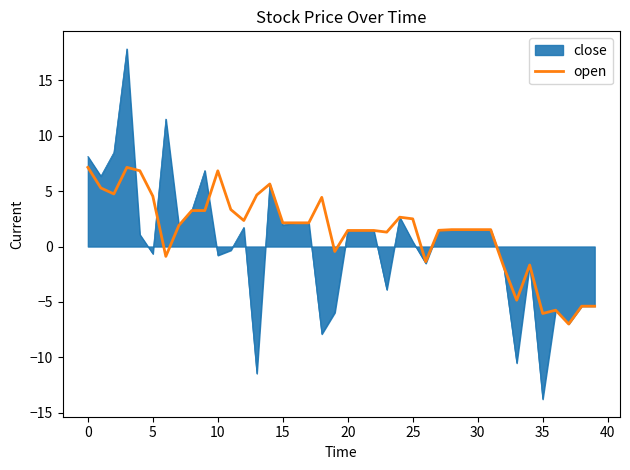

How many categories are shown in the chart?

40